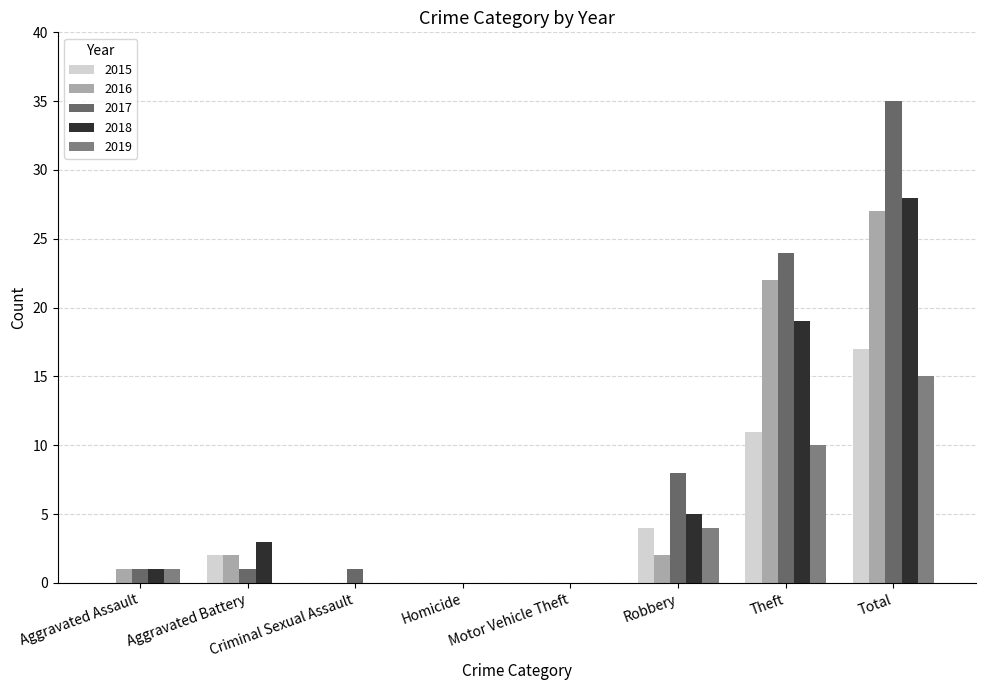

Is it true that 2019 equals 2 at Robbery?

False